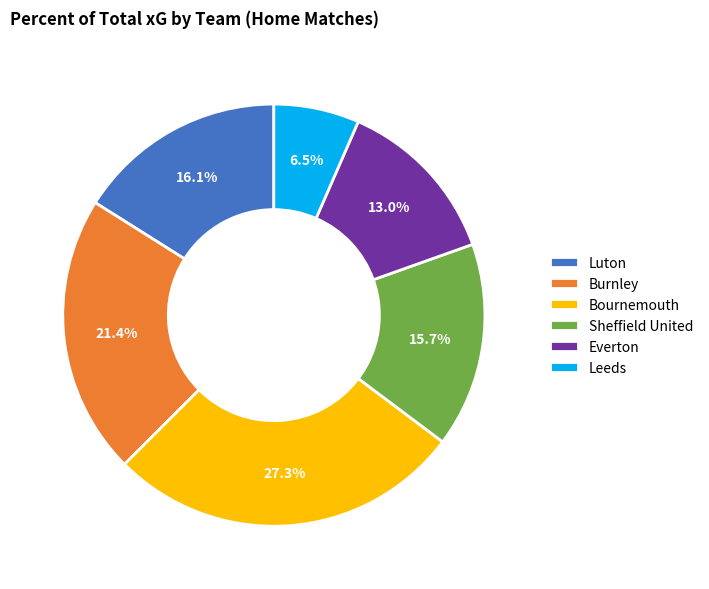

Is the sum of Sheffield United and Bournemouth greater than half?

No